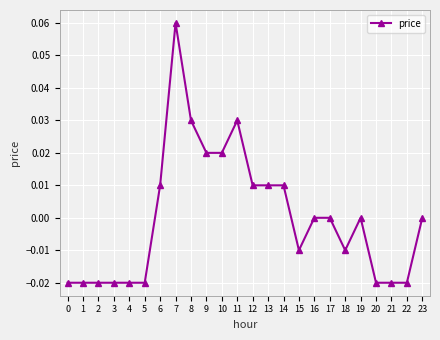

Is it true that the value at 8 is 0.0?

True